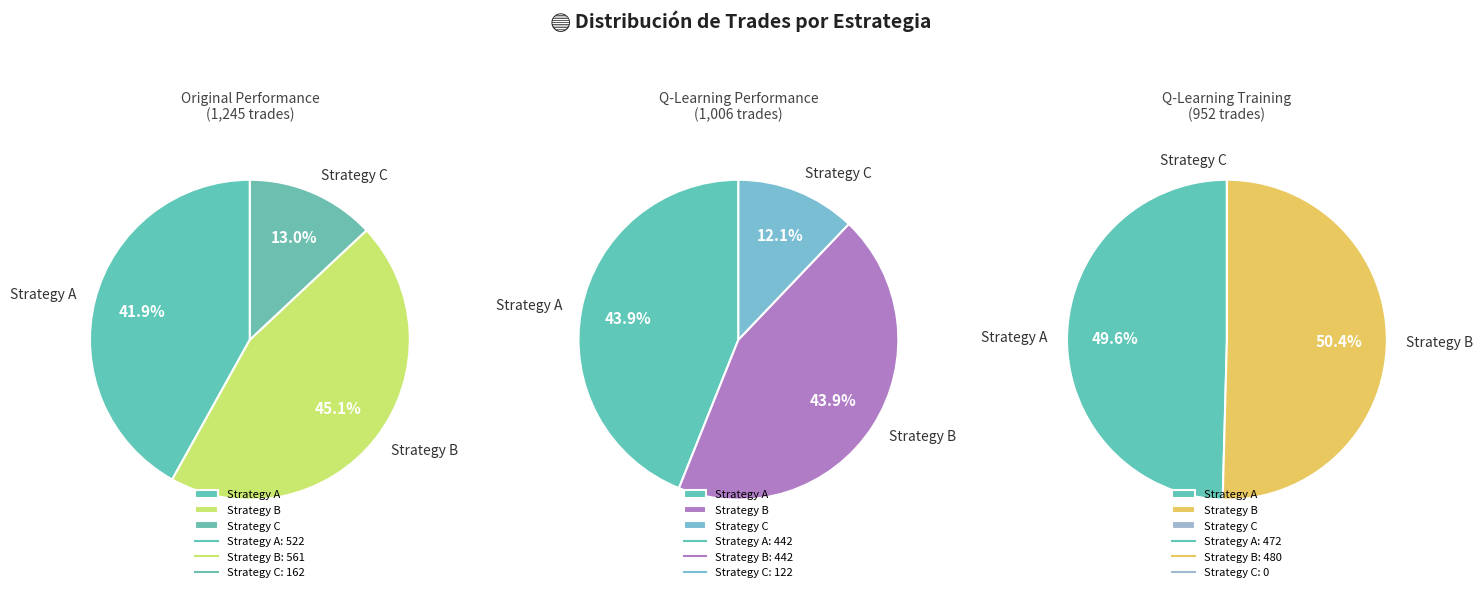

The 162 slice represents 1% of the pie. True or false?

False